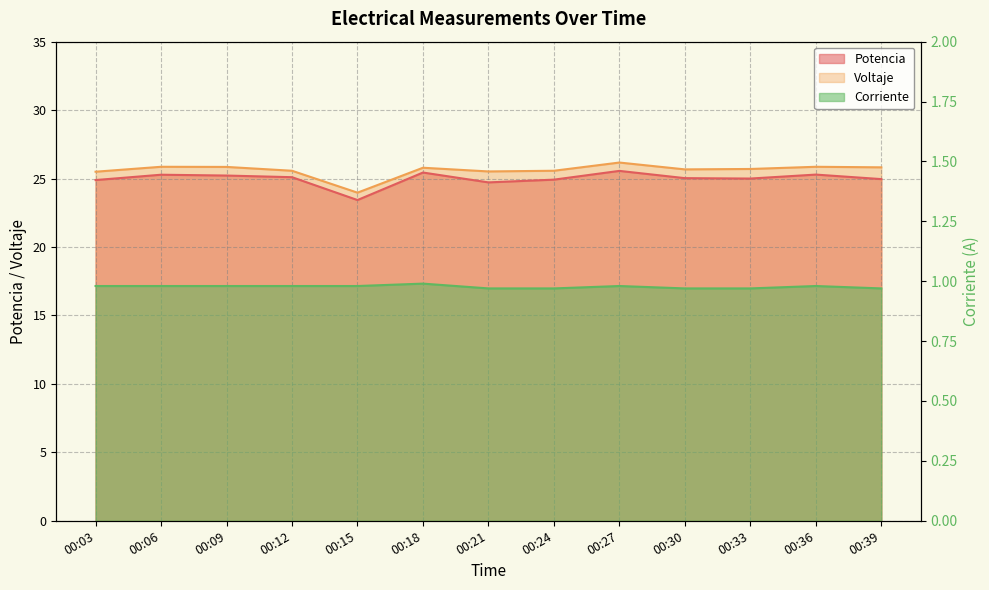

Count the number of categories in the chart.

13